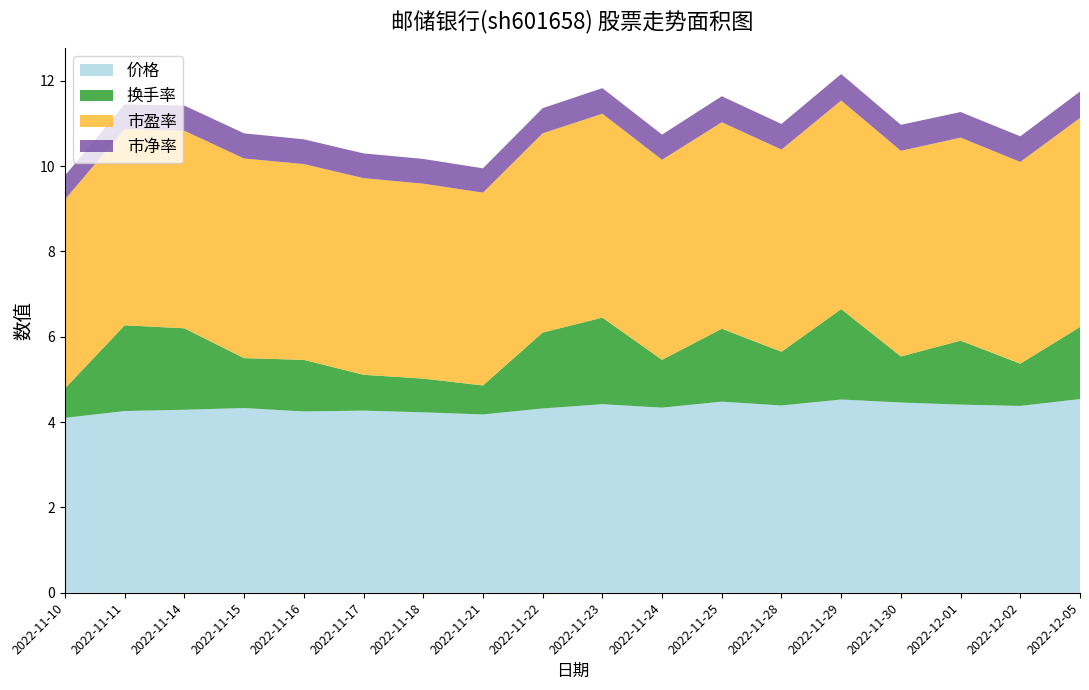

Reading left to right, extract all data points from this chart.

价格: 2022-11-10=4.1	2022-11-11=4.3	2022-11-14=4.3	2022-11-15=4.3	2022-11-16=4.2	2022-11-17=4.3	2022-11-18=4.2	2022-11-21=4.2	2022-11-22=4.3	2022-11-23=4.4	2022-11-24=4.3	2022-11-25=4.5	2022-11-28=4.4	2022-11-29=4.5	2022-11-30=4.5	2022-12-01=4.4	2022-12-02=4.4	2022-12-05=4.5
换手率: 2022-11-10=0.7	2022-11-11=2.0	2022-11-14=1.9	2022-11-15=1.2	2022-11-16=1.2	2022-11-17=0.8	2022-11-18=0.8	2022-11-21=0.7	2022-11-22=1.8	2022-11-23=2.0	2022-11-24=1.1	2022-11-25=1.7	2022-11-28=1.3	2022-11-29=2.1	2022-11-30=1.1	2022-12-01=1.5	2022-12-02=1.0	2022-12-05=1.7
市盈率: 2022-11-10=4.4	2022-11-11=4.6	2022-11-14=4.6	2022-11-15=4.7	2022-11-16=4.6	2022-11-17=4.6	2022-11-18=4.6	2022-11-21=4.5	2022-11-22=4.7	2022-11-23=4.8	2022-11-24=4.7	2022-11-25=4.8	2022-11-28=4.7	2022-11-29=4.9	2022-11-30=4.8	2022-12-01=4.8	2022-12-02=4.7	2022-12-05=4.9
市净率: 2022-11-10=0.6	2022-11-11=0.6	2022-11-14=0.6	2022-11-15=0.6	2022-11-16=0.6	2022-11-17=0.6	2022-11-18=0.6	2022-11-21=0.6	2022-11-22=0.6	2022-11-23=0.6	2022-11-24=0.6	2022-11-25=0.6	2022-11-28=0.6	2022-11-29=0.6	2022-11-30=0.6	2022-12-01=0.6	2022-12-02=0.6	2022-12-05=0.6